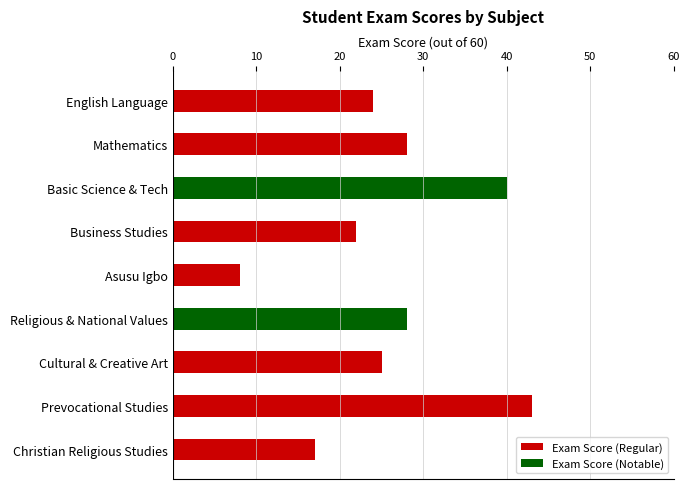

Reading bottom to top, what are all the values shown in this chart?

Christian Religious Studies=17	Prevocational Studies=43	Cultural & Creative Art=25	Religious & National Values=28	Asusu Igbo=8	Business Studies=22	Basic Science & Tech=40	Mathematics=28	English Language=24